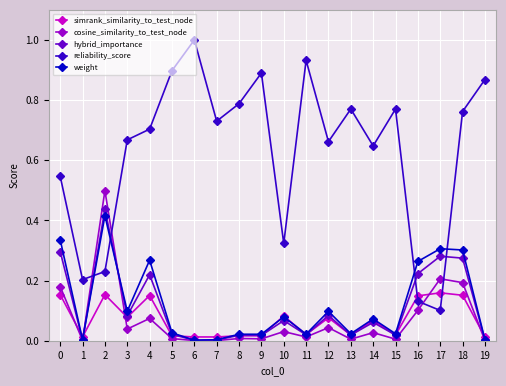

Which series has the widest spread of values?

reliability_score